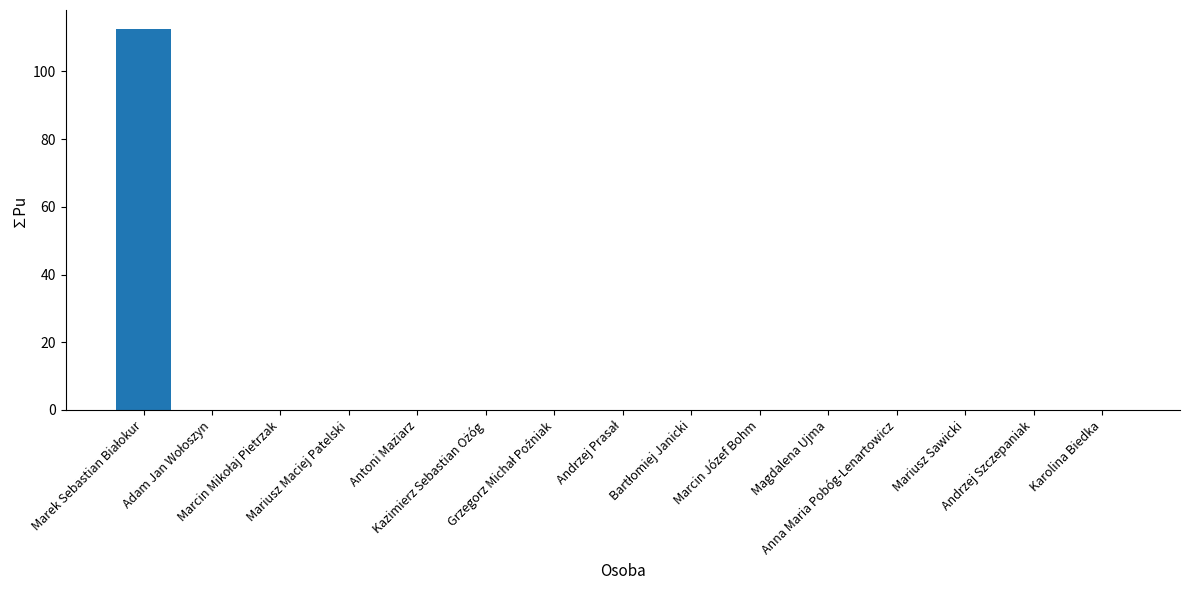

What is the maximum value shown in the chart?

112.5